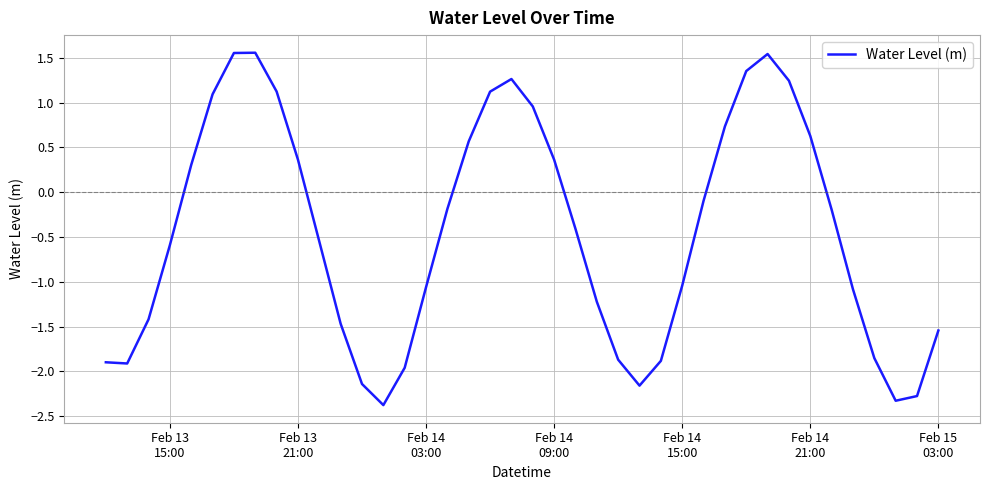

What is the difference between the maximum and minimum values?

3.9